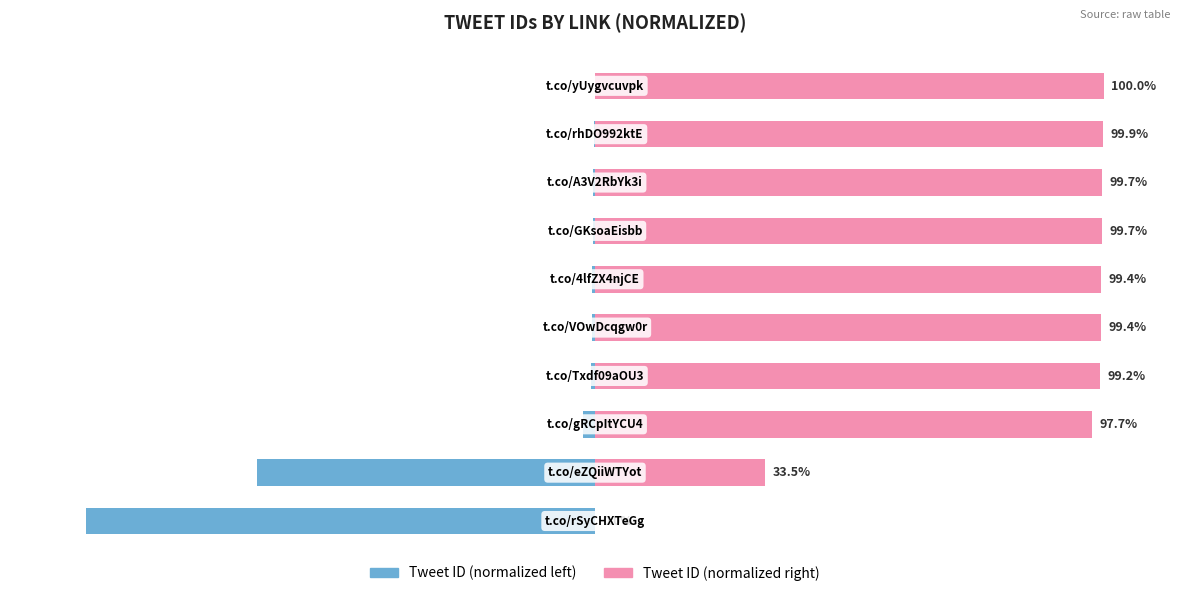

What are all the series names shown in the legend?

Tweet ID (normalized left), Tweet ID (normalized right)